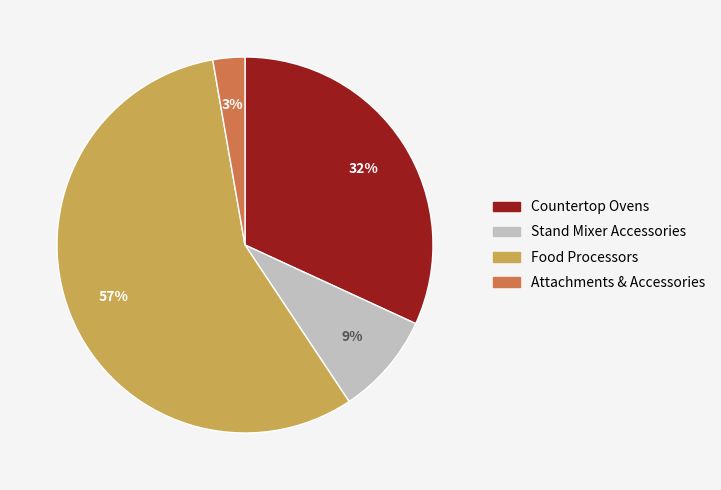

Count the number of slices in the pie.

4